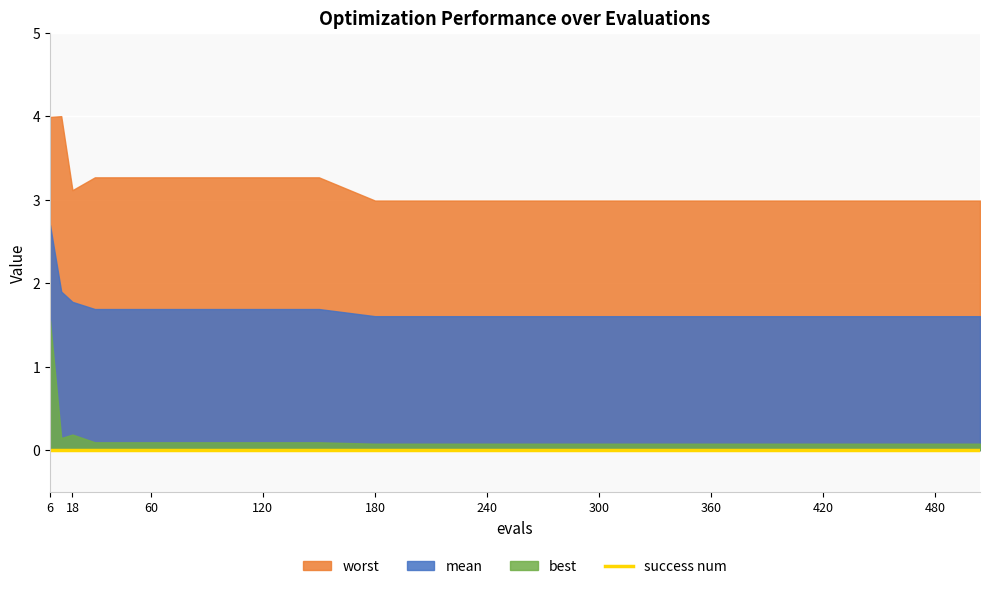

What is the maximum value for best?

1.6